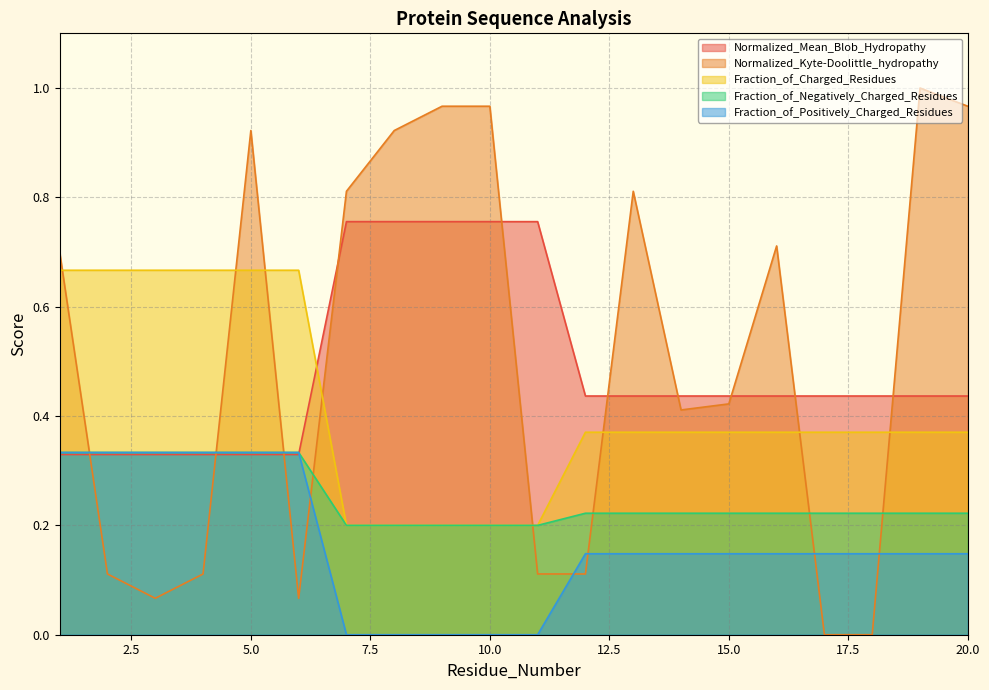

Reading right to left, what are all the values shown in this chart?

Normalized_Mean_Blob_Hydropathy: 20=0.4	19=0.4	18=0.4	17=0.4	16=0.4	15=0.4	14=0.4	13=0.4	12=0.4	11=0.8	10=0.8	9=0.8	8=0.8	7=0.8	6=0.3	5=0.3	4=0.3	3=0.3	2=0.3	1=0.3
Normalized_Kyte-Doolittle_hydropathy: 20=1.0	19=1.0	18=0.0	17=0.0	16=0.7	15=0.4	14=0.4	13=0.8	12=0.1	11=0.1	10=1.0	9=1.0	8=0.9	7=0.8	6=0.1	5=0.9	4=0.1	3=0.1	2=0.1	1=0.7
Fraction_of_Charged_Residues: 20=0.4	19=0.4	18=0.4	17=0.4	16=0.4	15=0.4	14=0.4	13=0.4	12=0.4	11=0.2	10=0.2	9=0.2	8=0.2	7=0.2	6=0.7	5=0.7	4=0.7	3=0.7	2=0.7	1=0.7
Fraction_of_Negatively_Charged_Residues: 20=0.2	19=0.2	18=0.2	17=0.2	16=0.2	15=0.2	14=0.2	13=0.2	12=0.2	11=0.2	10=0.2	9=0.2	8=0.2	7=0.2	6=0.3	5=0.3	4=0.3	3=0.3	2=0.3	1=0.3
Fraction_of_Positively_Charged_Residues: 20=0.1	19=0.1	18=0.1	17=0.1	16=0.1	15=0.1	14=0.1	13=0.1	12=0.1	11=0.0	10=0.0	9=0.0	8=0.0	7=0.0	6=0.3	5=0.3	4=0.3	3=0.3	2=0.3	1=0.3